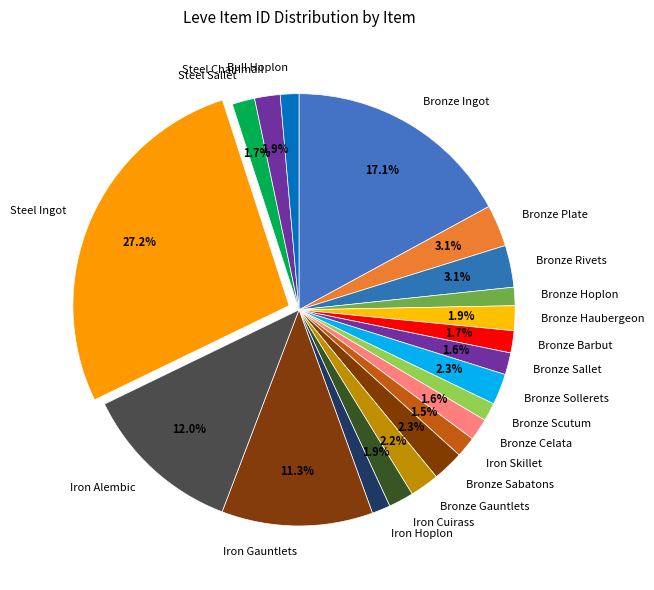

What is the ratio of the value at Bronze Celata to the value at Bronze Plate?

0.5